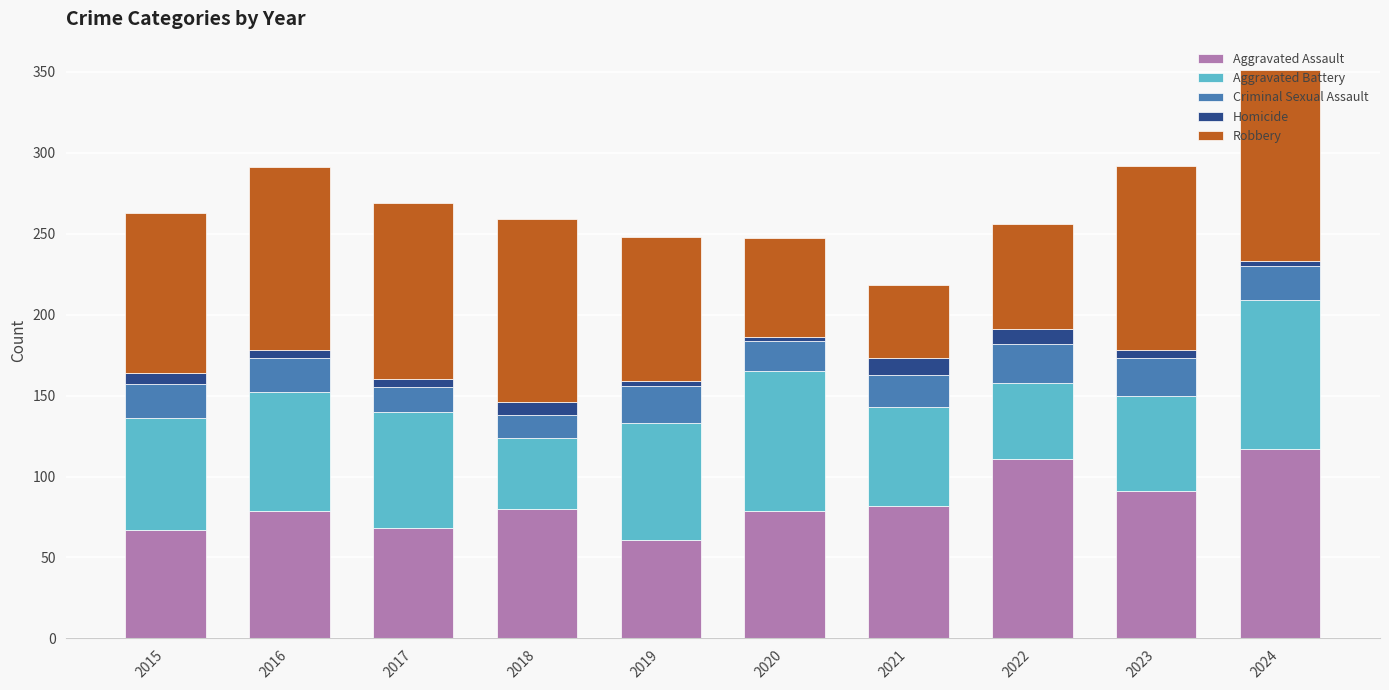

How many bars are there in total?

10